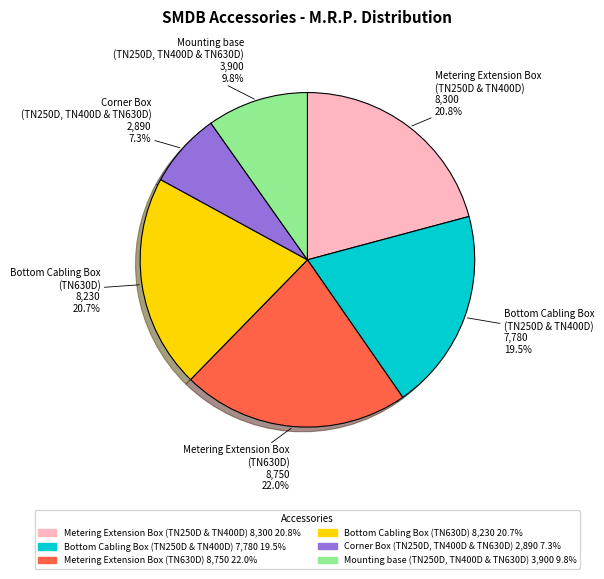

How much of the chart is everything except Mounting base (TN250D, TN400D & TN630D) 3,900 9.8%?

90.2%